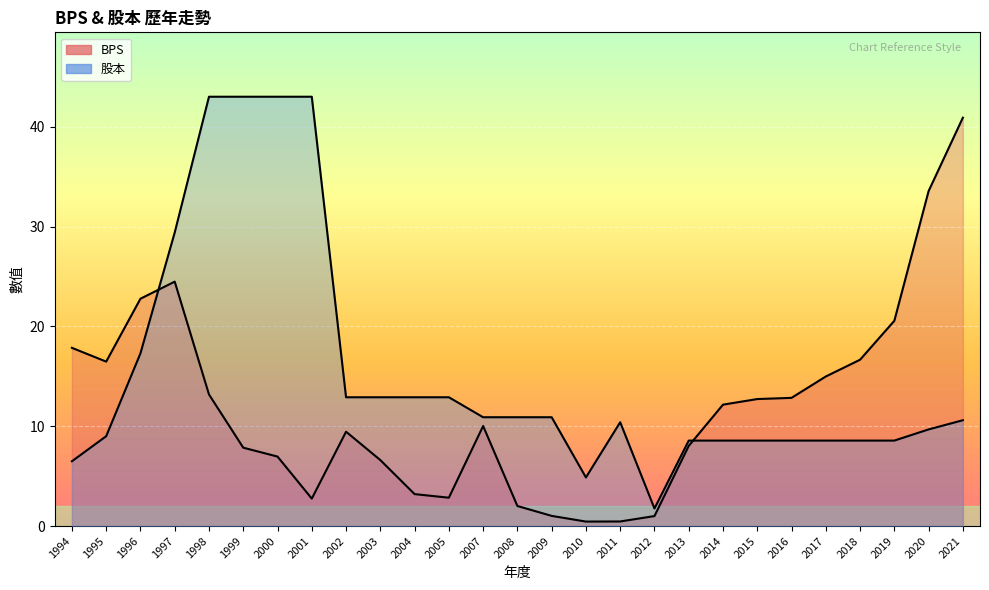

At which label does 股本 first exceed 10?

1996